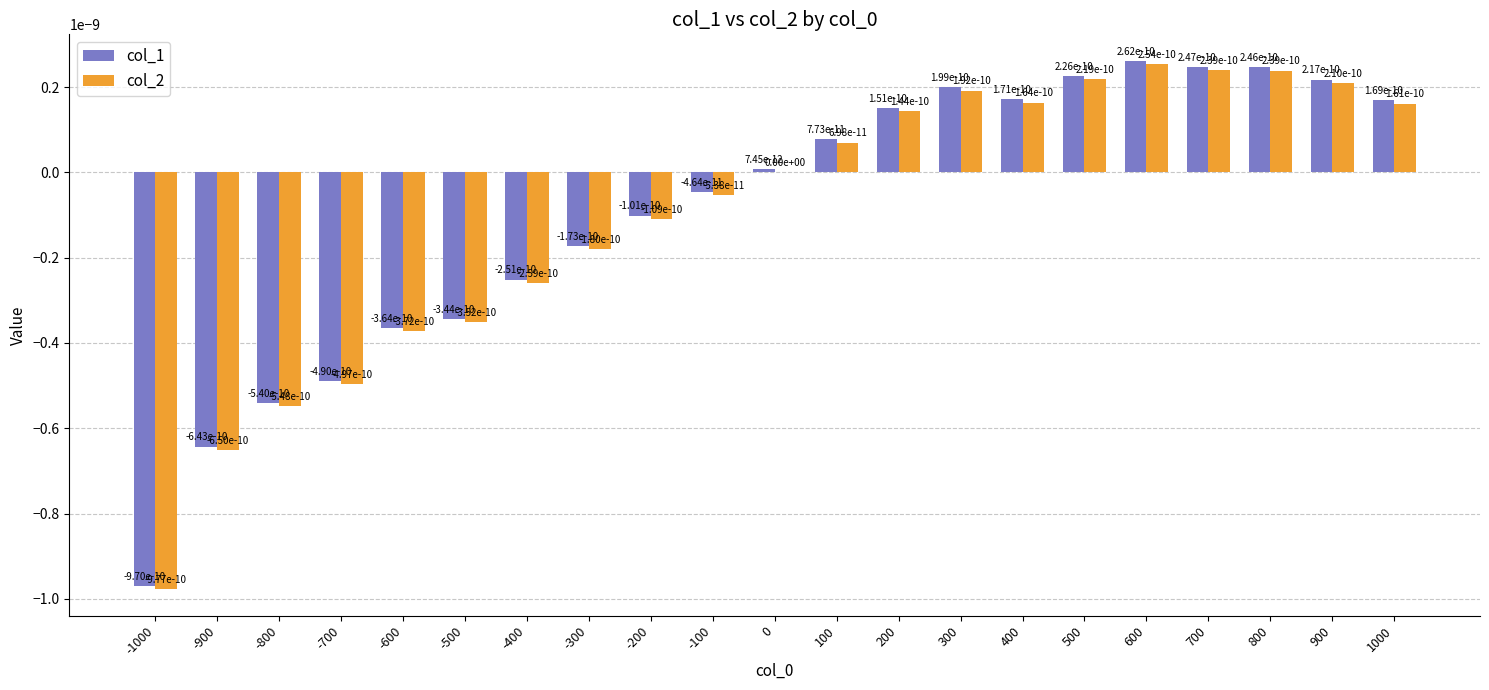

True or false: col_1 has a value of 0.0 at 600.

True